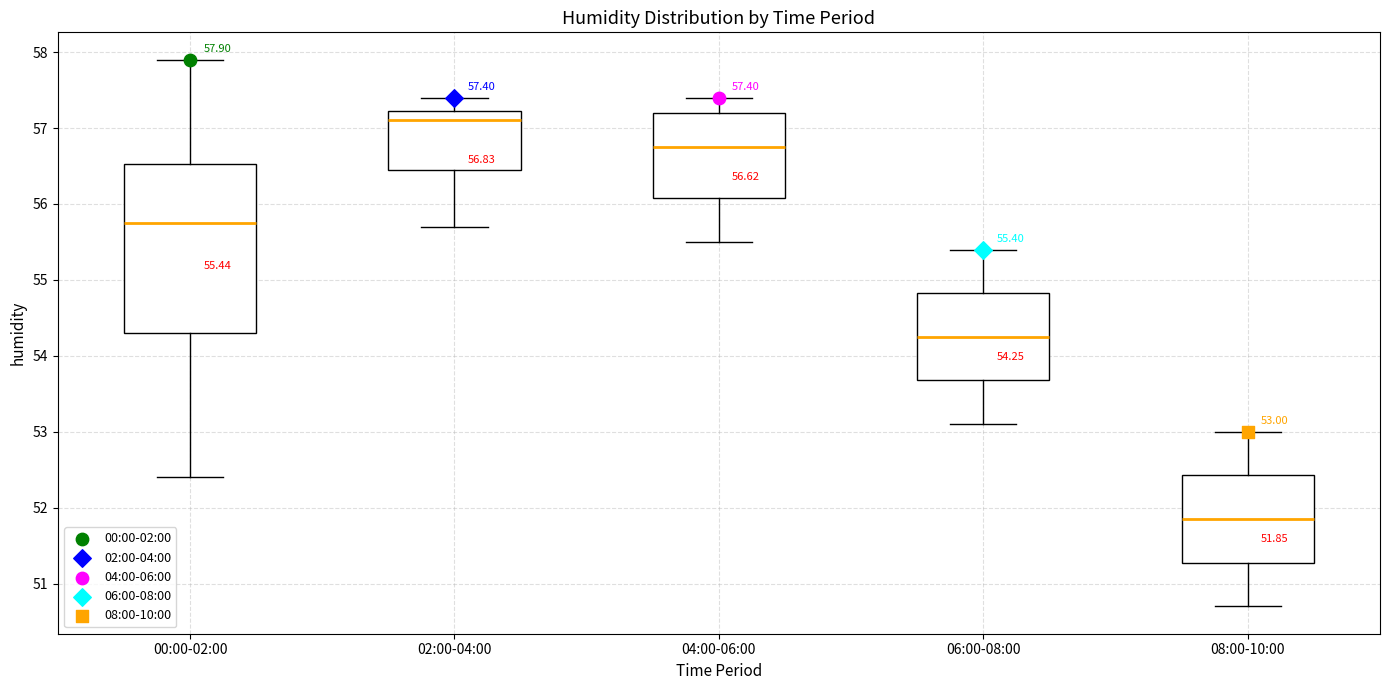

Which box has the highest median line?

02:00-04:00